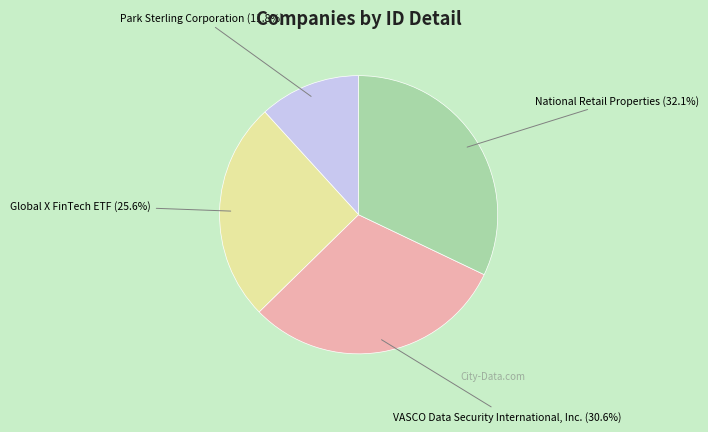

To the nearest percent, what percentage of the pie is Global X FinTech ETF?

26%